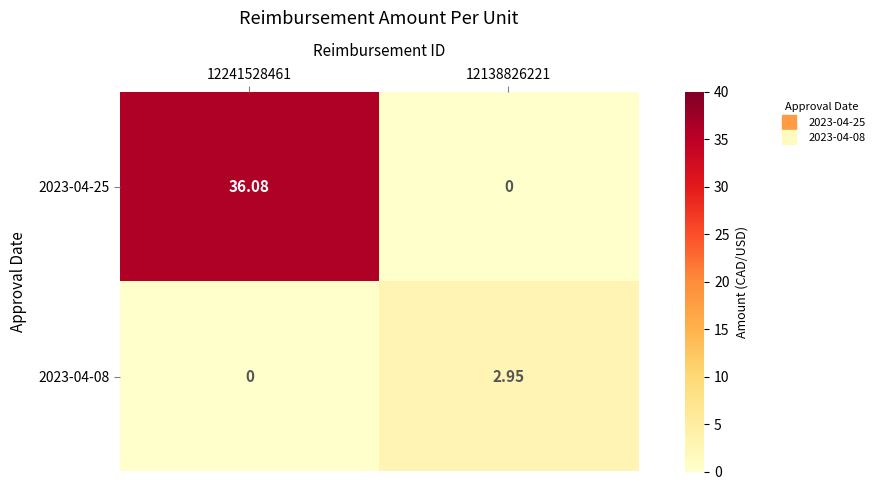

How many categories are shown in the chart?

2